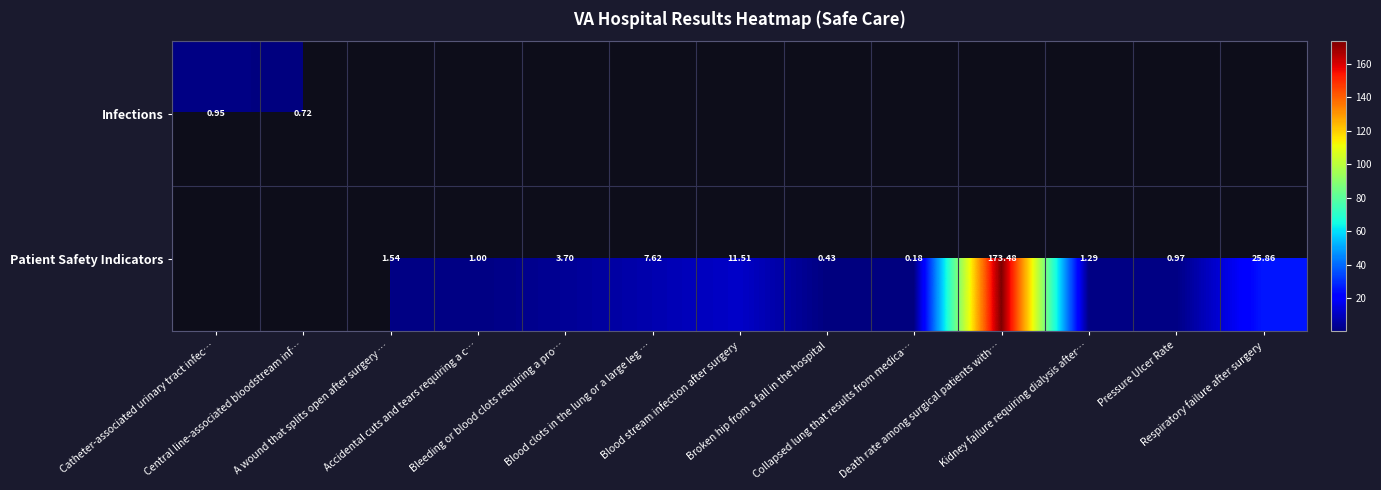

What is the difference between the maximum and minimum values in the Infections series?

0.2